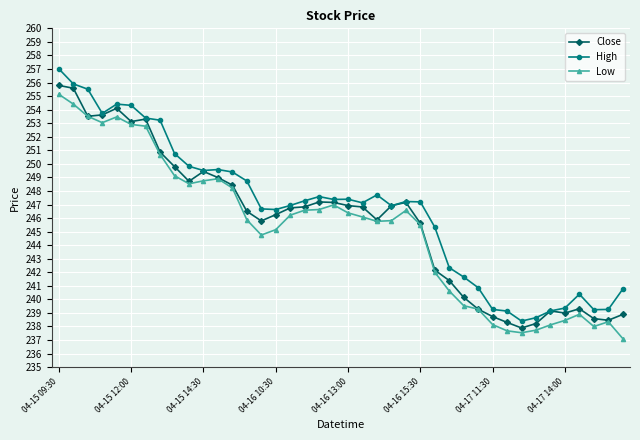

At how many categories does at least one series exceed 254?

5